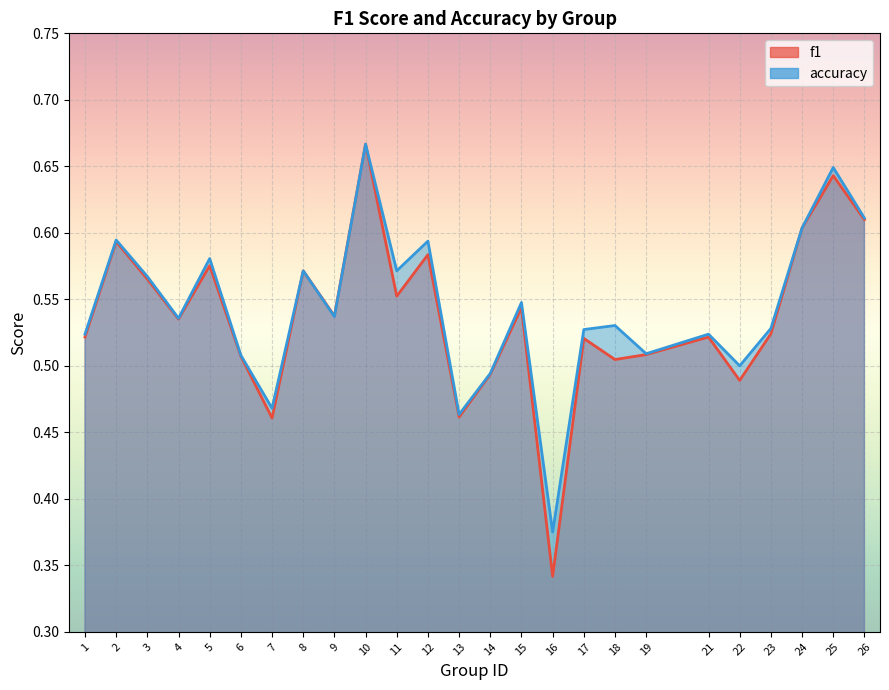

What is the value of the accuracy point at the 18th from the left?

0.5